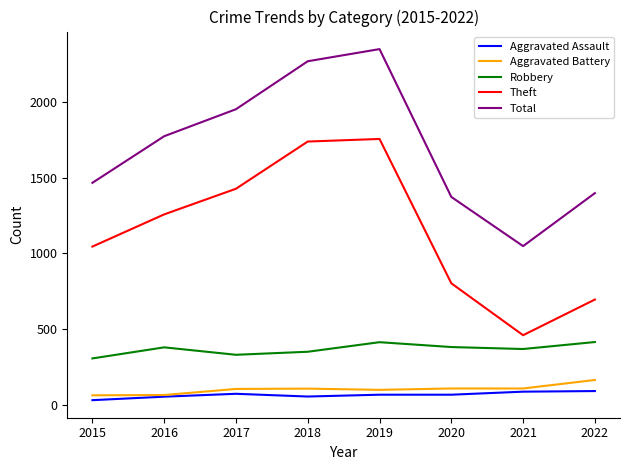

Is it true that Total equals 1950 at 2017?

True